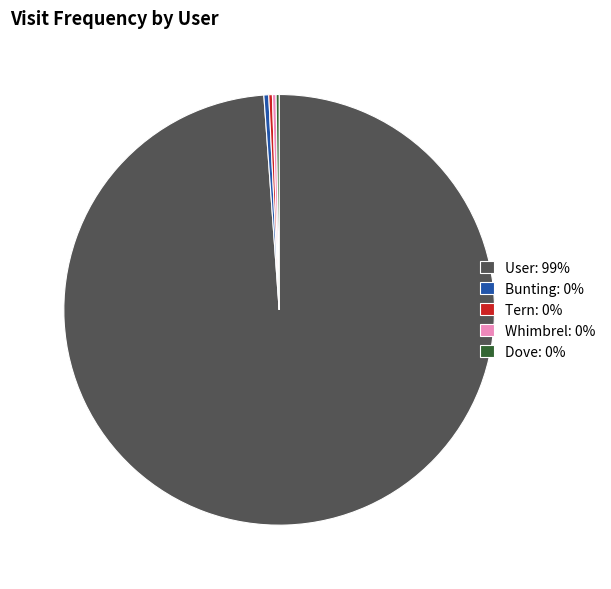

Is it true that Bunting is 0% of the pie?

True